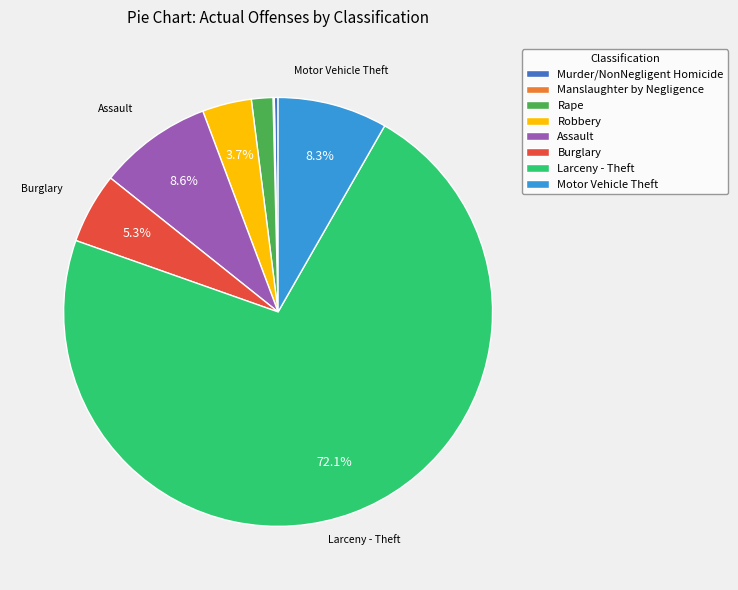

Which slice is the largest?

Larceny - Theft